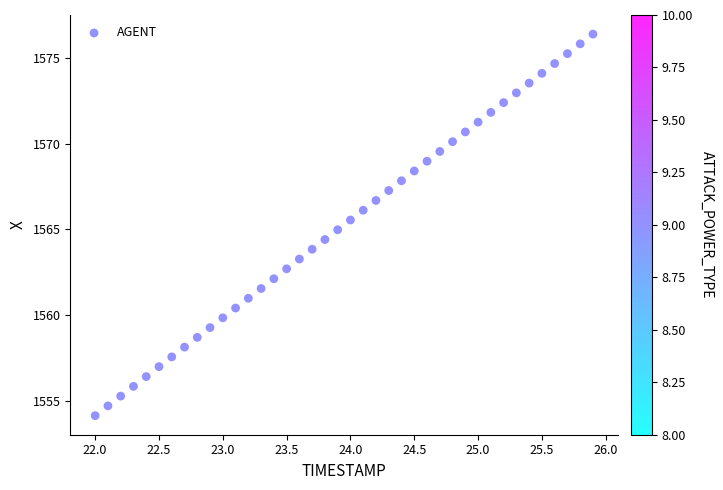

What is the range of Y values (max minus min)?

22.3